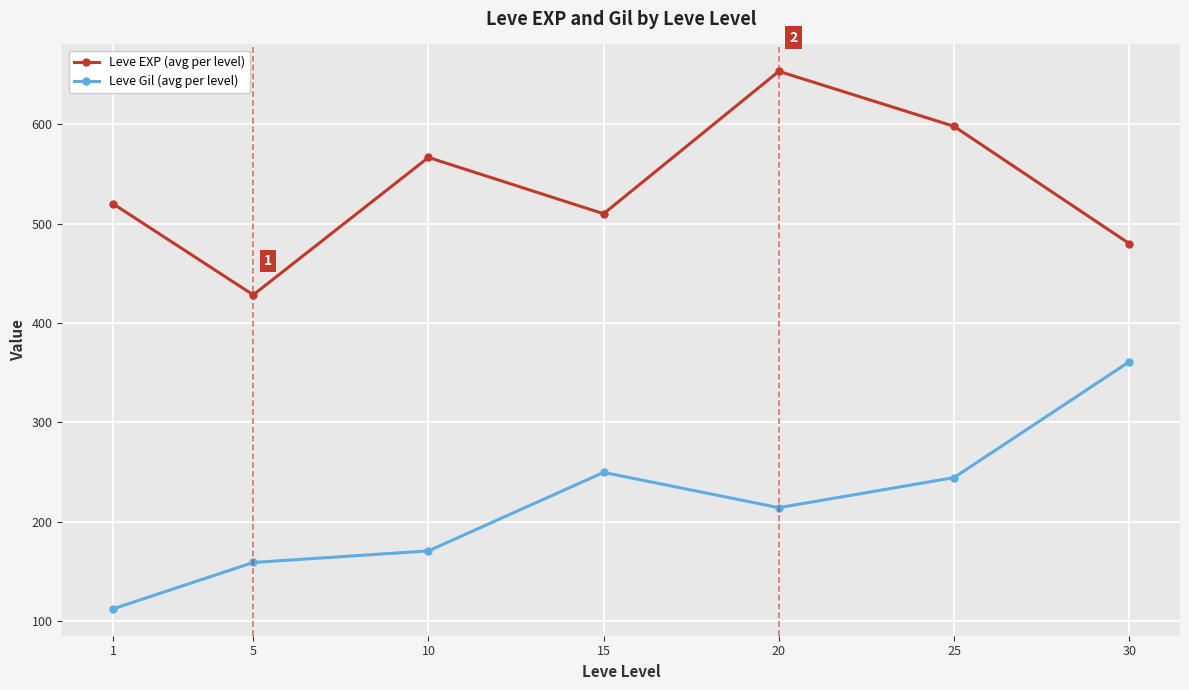

True or false: Leve Gil (avg per level) has a value of 112.3 at 1.

True